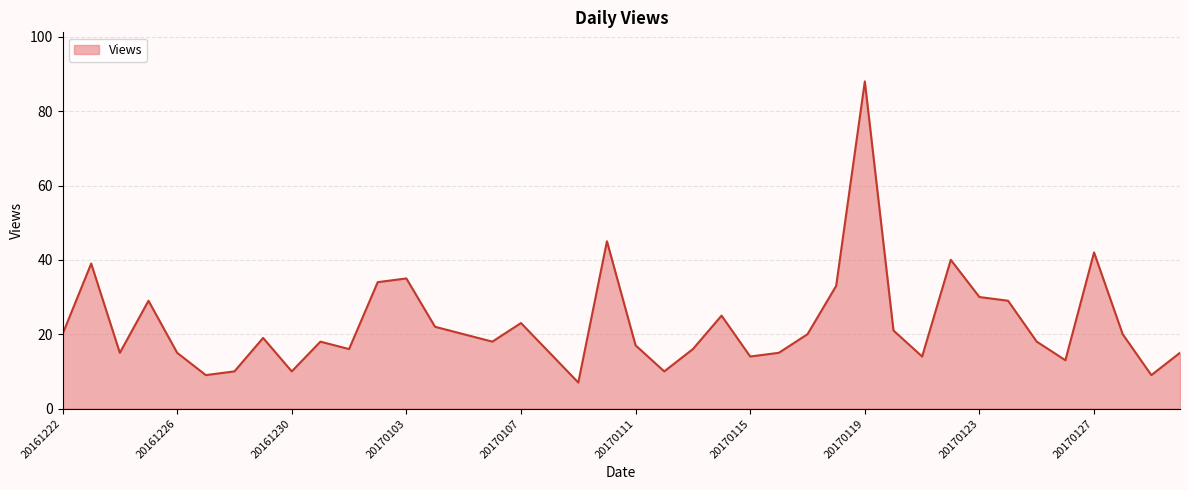

What is the greatest value displayed?

88